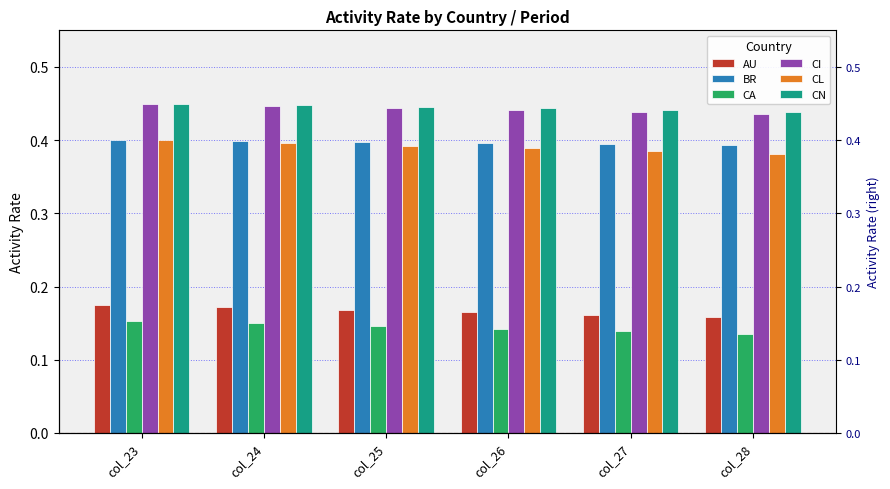

What are all the series names shown in the legend?

AU, BR, CA, CI, CL, CN